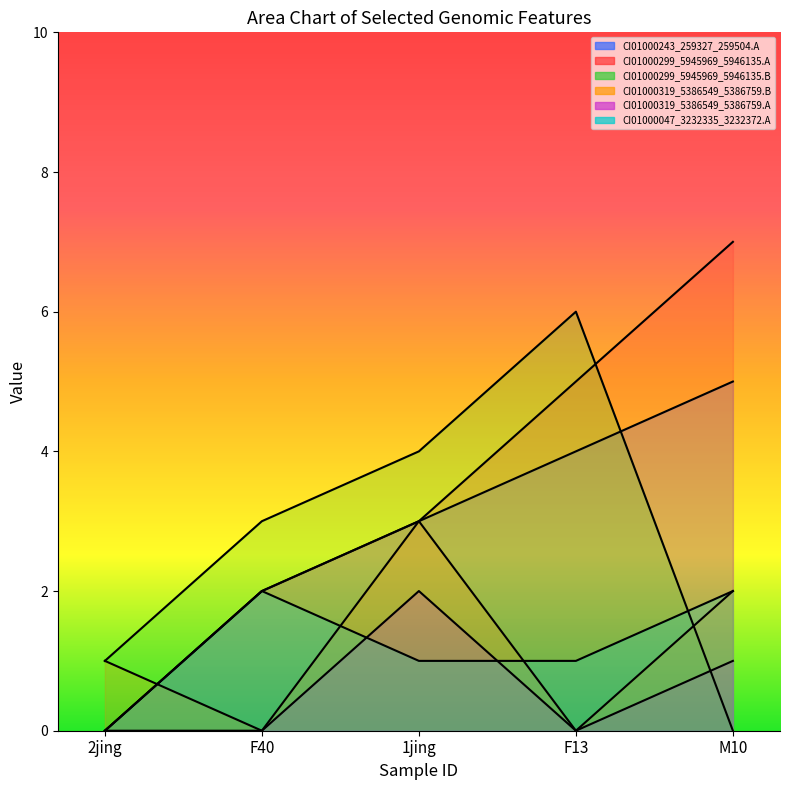

What position from the left is M10?

5